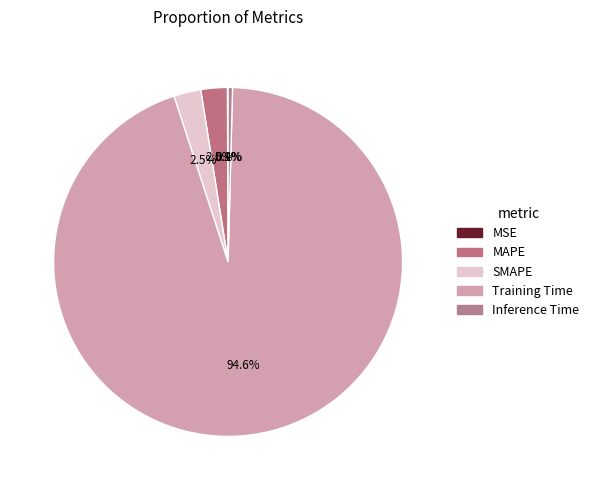

True or false: MSE accounts for 0% of the total.

True